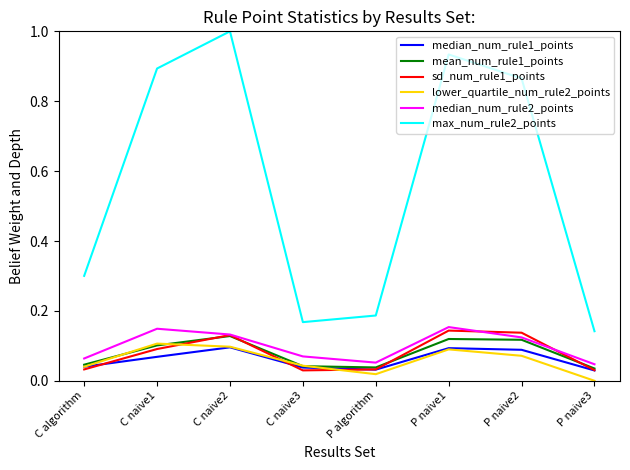

How many lines are shown in the chart?

6